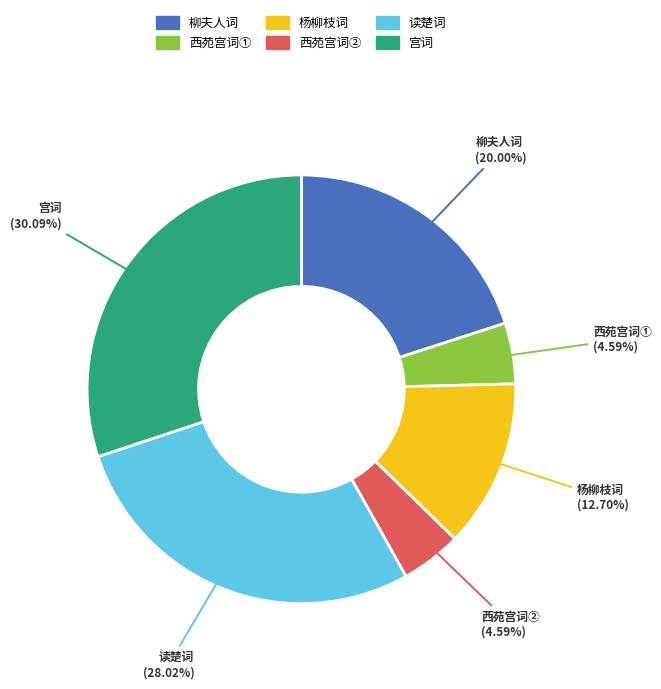

Is there any slice that represents more than half of the pie?

No